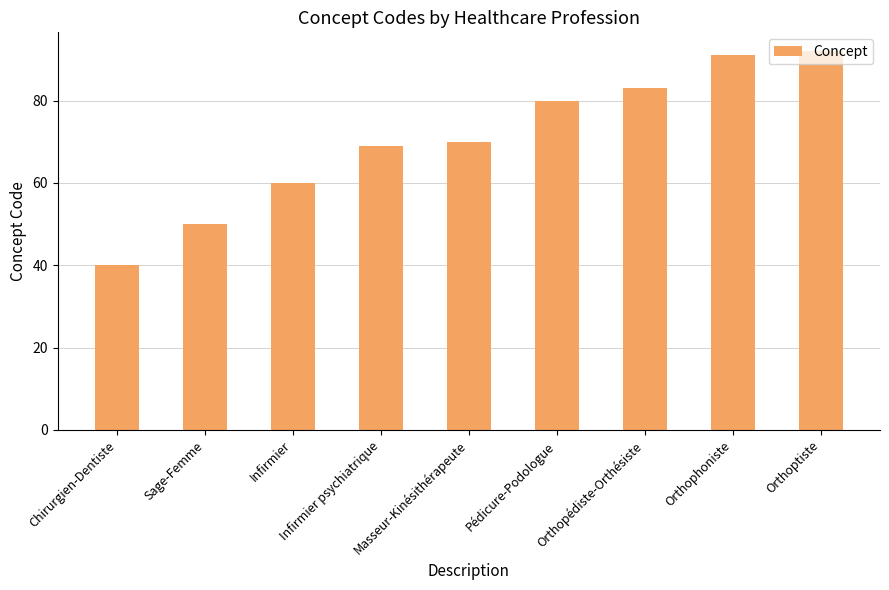

Rank the categories by value from lowest to highest.

Chirurgien-Dentiste, Sage-Femme, Infirmier, Infirmier psychiatrique, Masseur-Kinésithérapeute, Pédicure-Podologue, Orthopédiste-Orthésiste, Orthophoniste, Orthoptiste